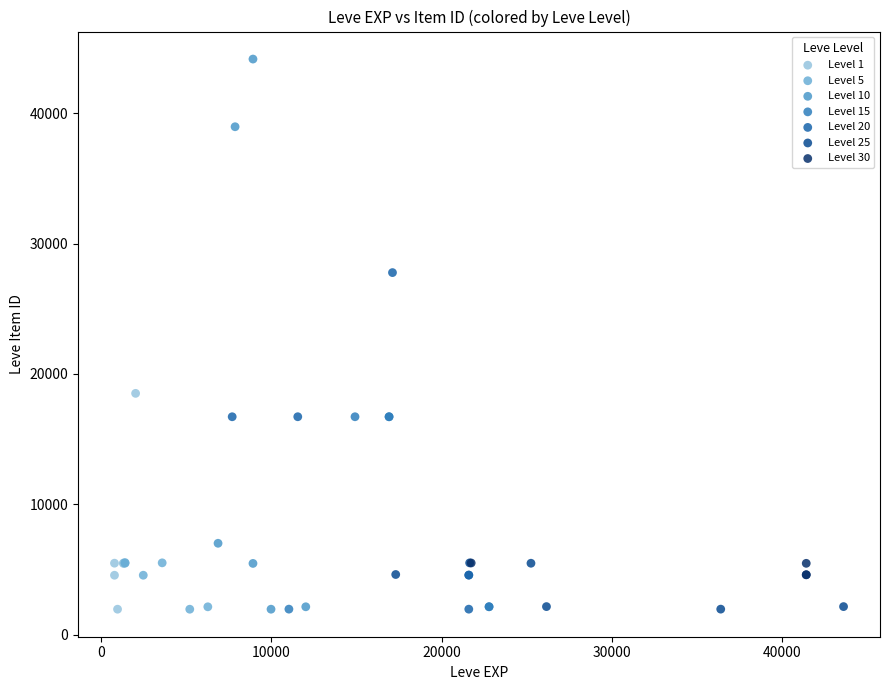

What are all the series names shown in the legend?

Level 1, Level 5, Level 10, Level 15, Level 20, Level 25, Level 30